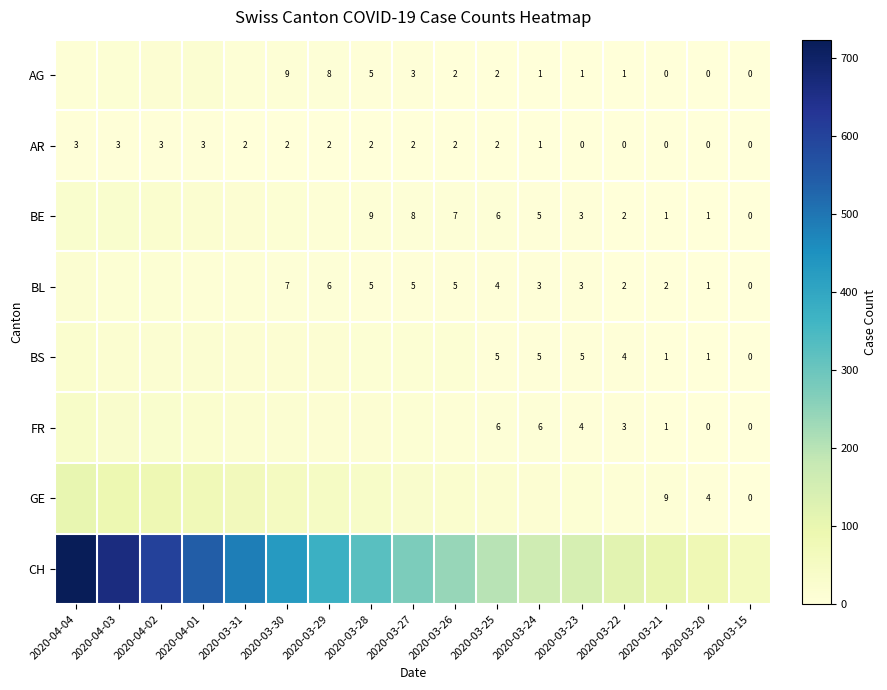

What is the sum of the AR values at 2020-03-29 and 2020-03-31?

4